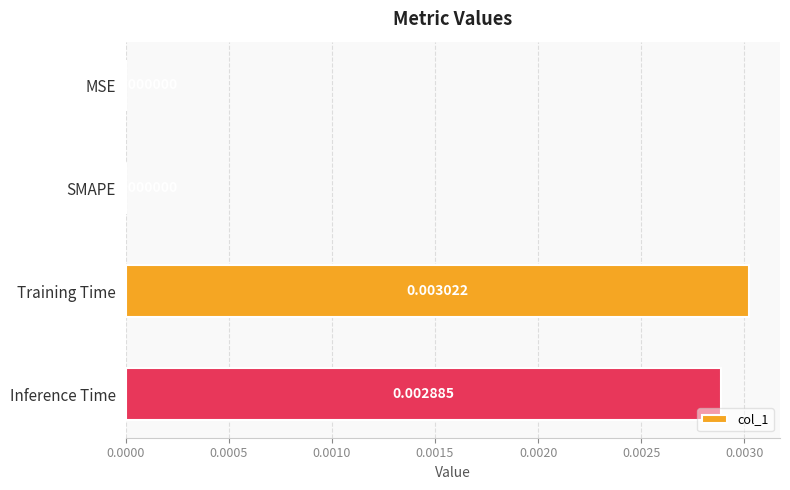

Which has a higher value, SMAPE or Inference Time?

Inference Time